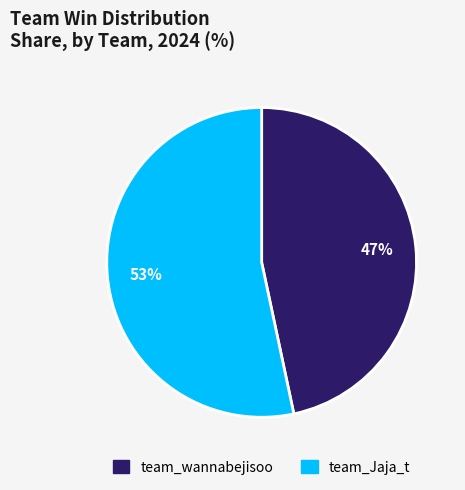

Which category has the biggest portion of the pie?

team_Jaja_t